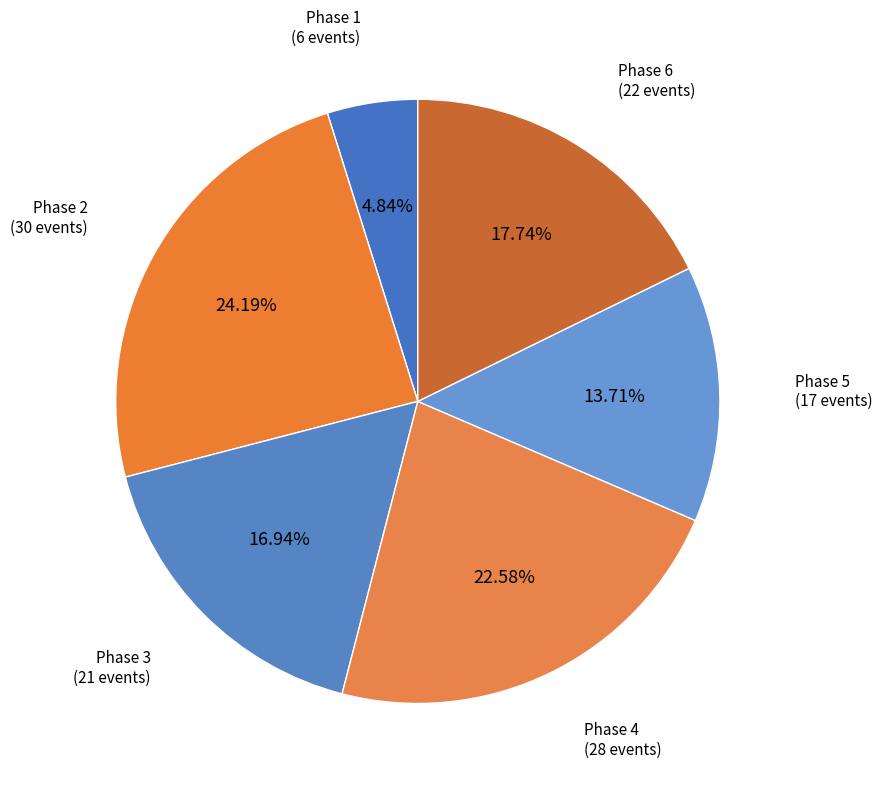

How many slices are in this pie chart?

6